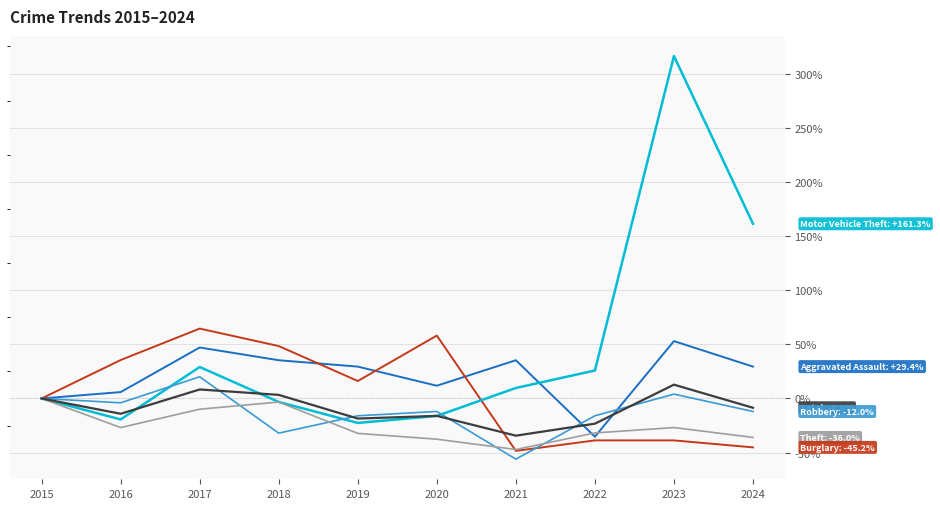

What is the spread (max minus min) of values at 2022?

64.5